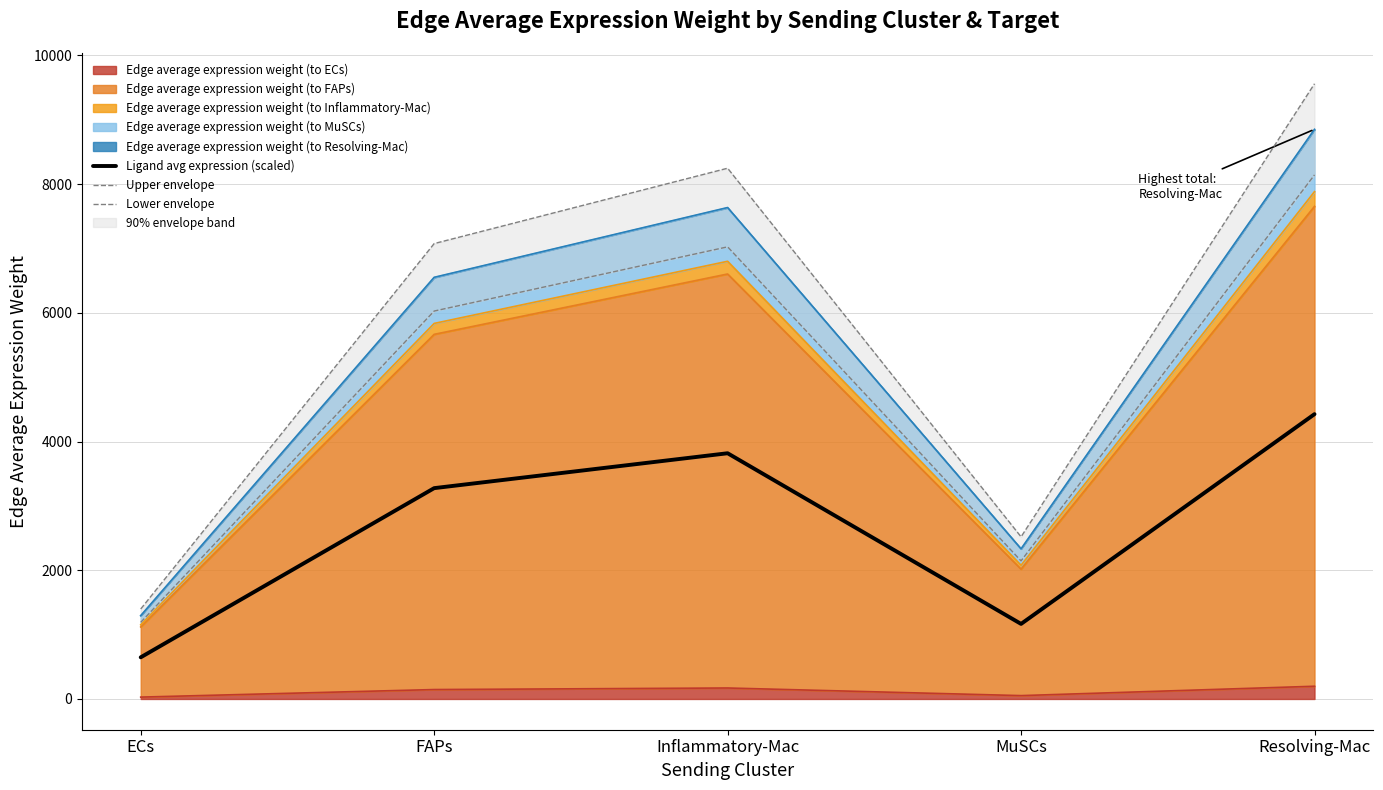

Which series has the largest total across all categories?

Upper envelope